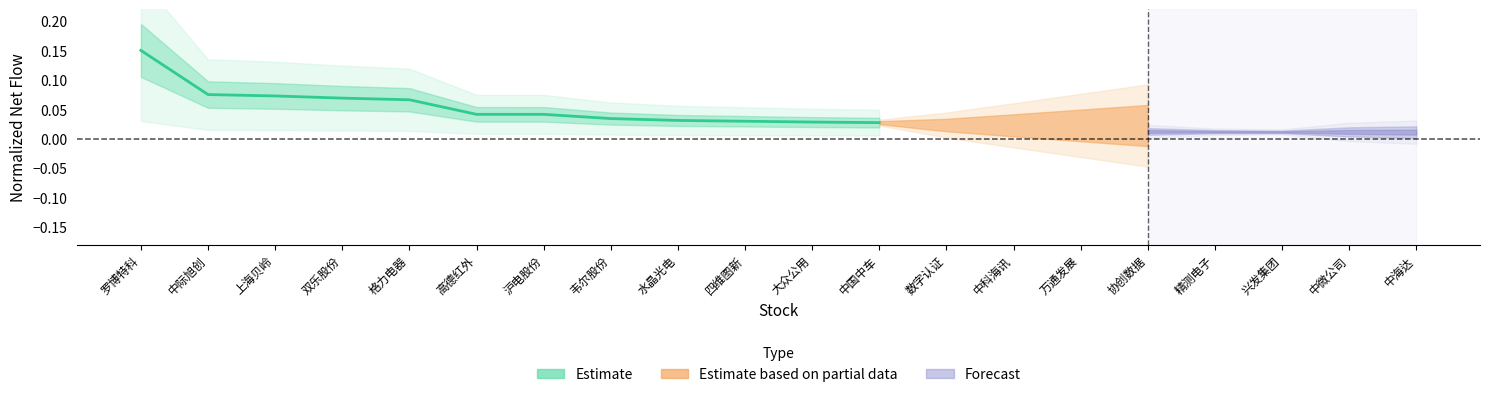

Count the number of data series in this chart.

1